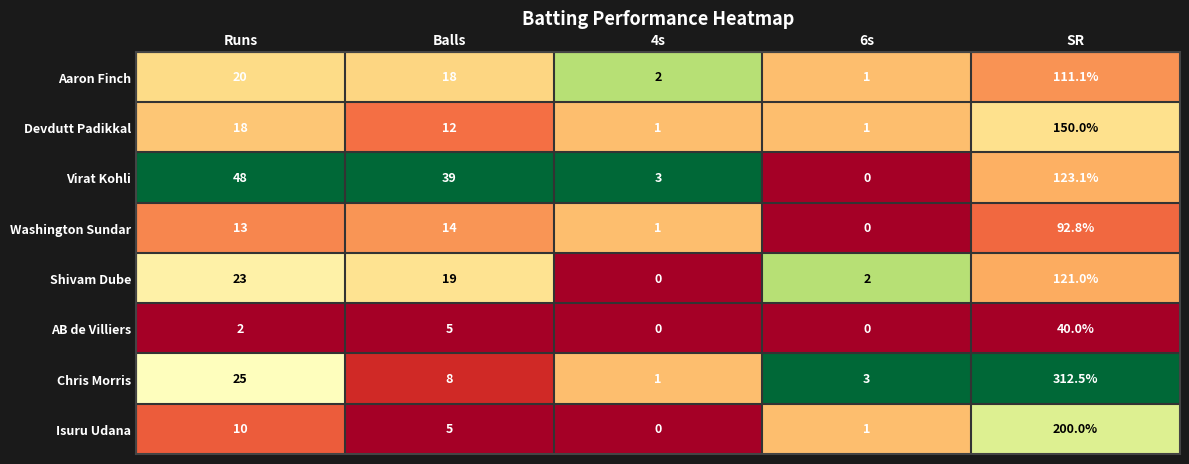

Which series changed the most between Balls and 4s?

Virat Kohli